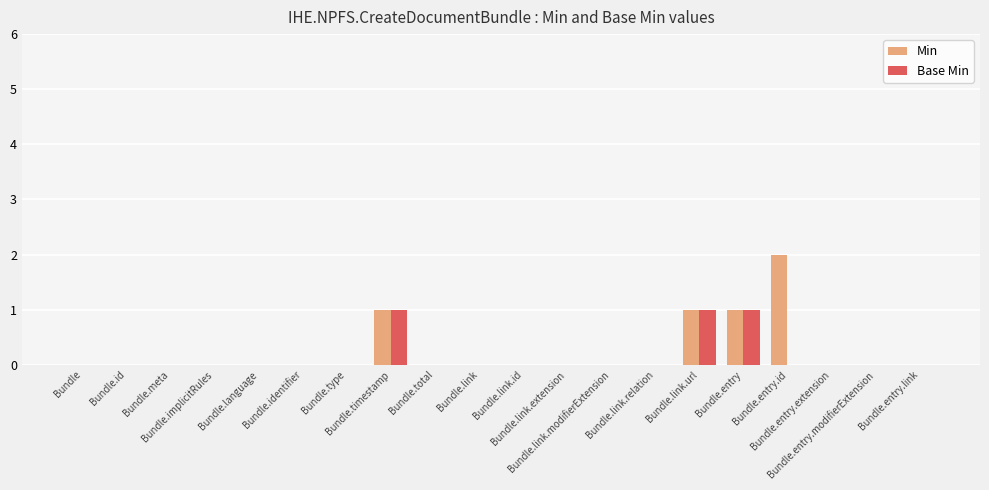

Is it true that Min equals -1 at Bundle.link.id?

False